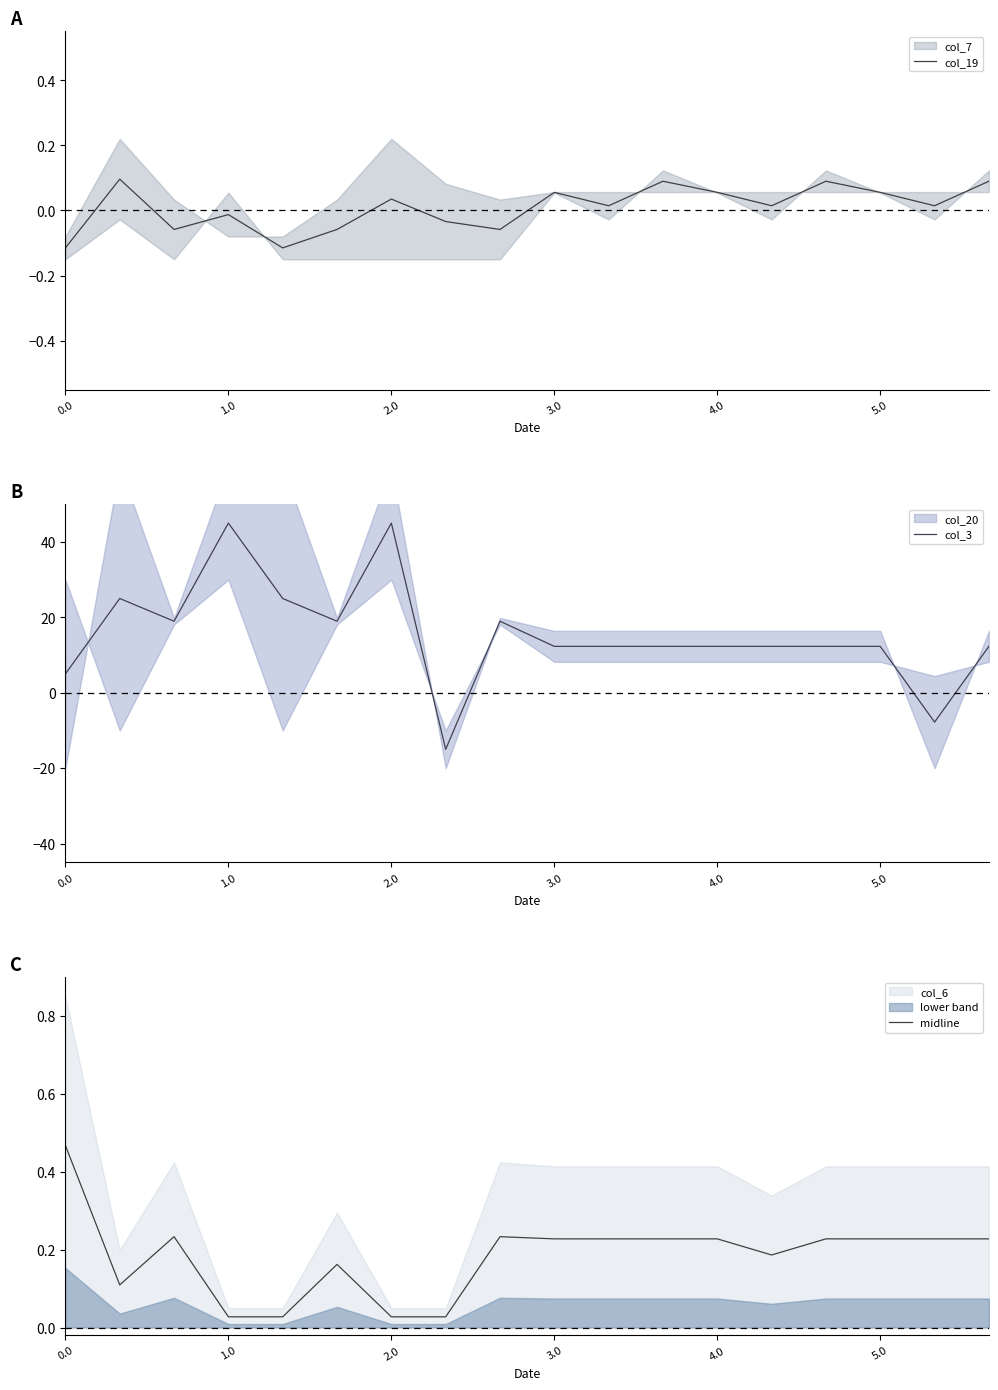

Reading left to right, extract all data points from this chart.

col_19: -0.1	0.1	-0.1	-0.0	-0.1	-0.1	0.0	-0.0	-0.1	0.1	0.0	0.1	0.1	0.0	0.1	0.1	0.0	0.1
col_3: 5.0	25.0	19.0	45.0	25.0	19.0	45.0	-15.0	19.0	12.3	12.3	12.3	12.3	12.3	12.3	12.3	-7.8	12.3
midline: 0.5	0.1	0.2	0.0	0.0	0.2	0.0	0.0	0.2	0.2	0.2	0.2	0.2	0.2	0.2	0.2	0.2	0.2